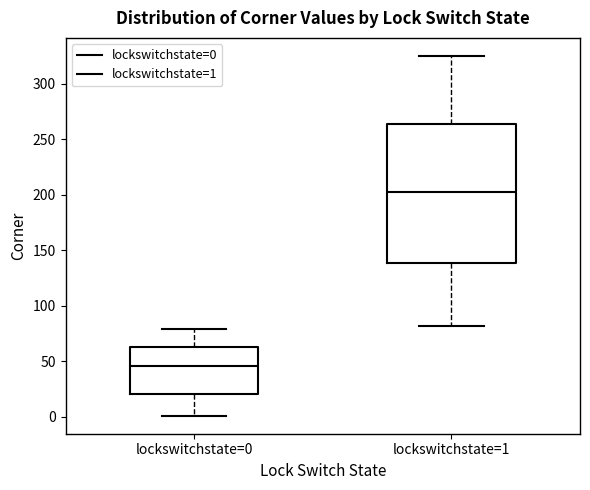

Which box is the tallest, from its lower edge to its upper edge?

lockswitchstate=1